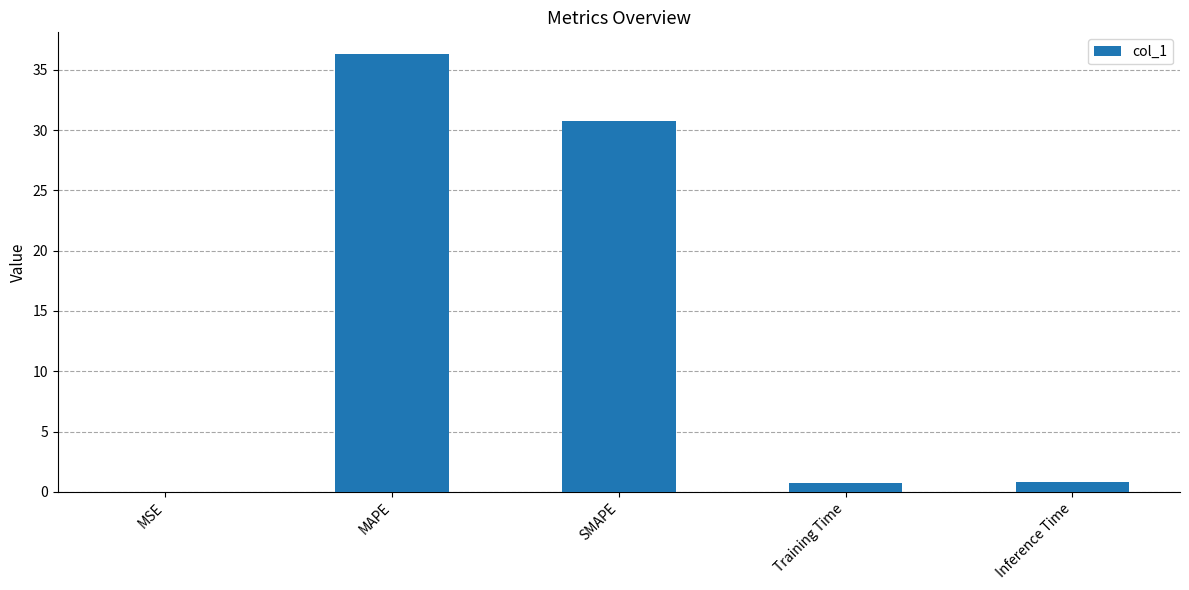

The value at SMAPE is 52.5. True or false?

False